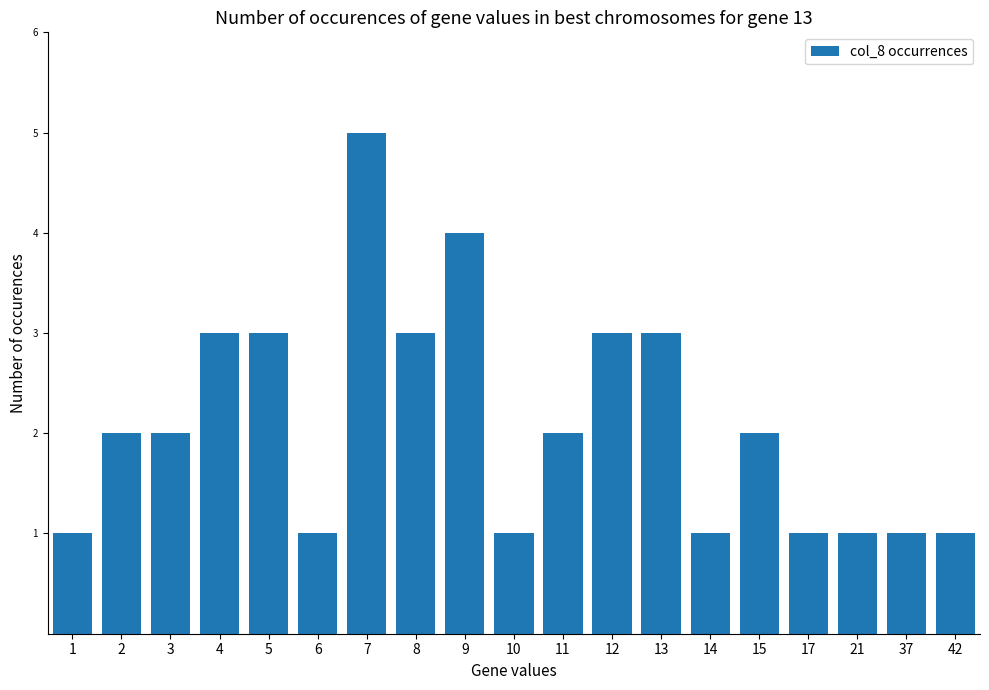

Between 9 and 3, which is larger?

9